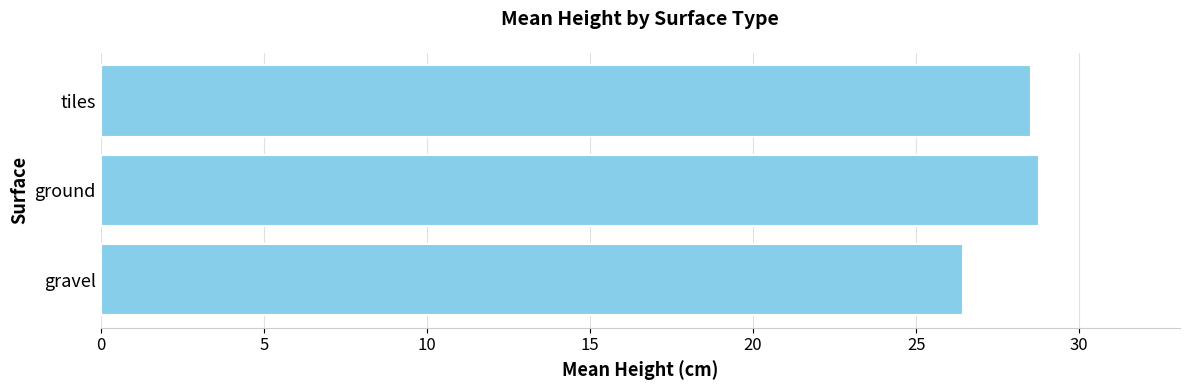

What is the sum of all values?

83.7